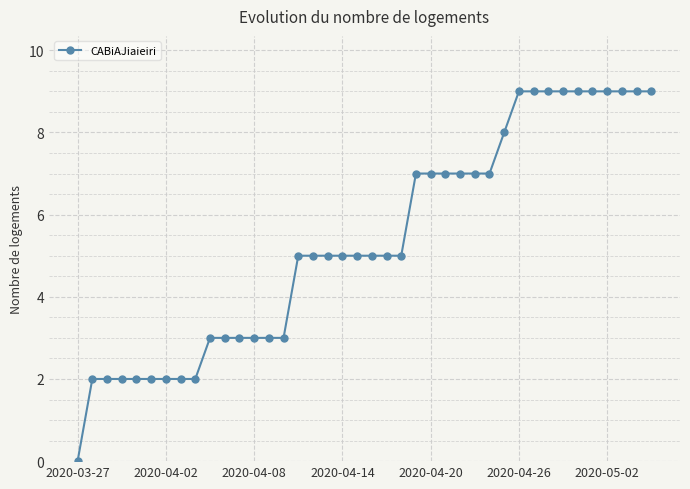

What is the maximum value shown in the chart?

9